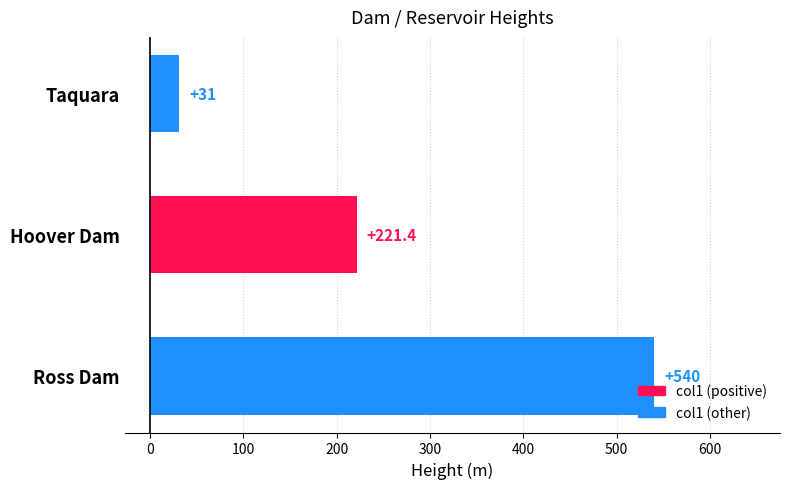

Which category has the highest value across all series?

Ross Dam